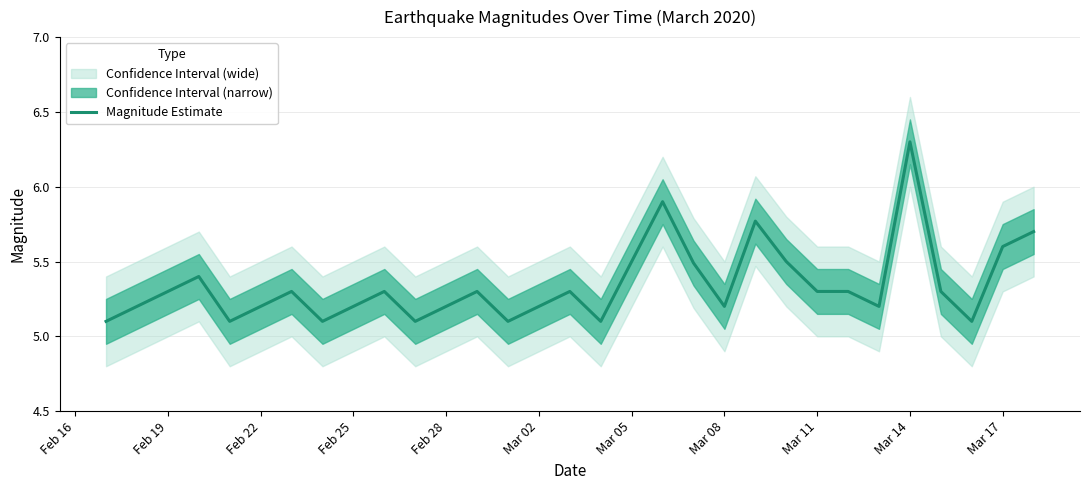

True or false: Magnitude Estimate has a value of 9.3 at Mar 11.

False